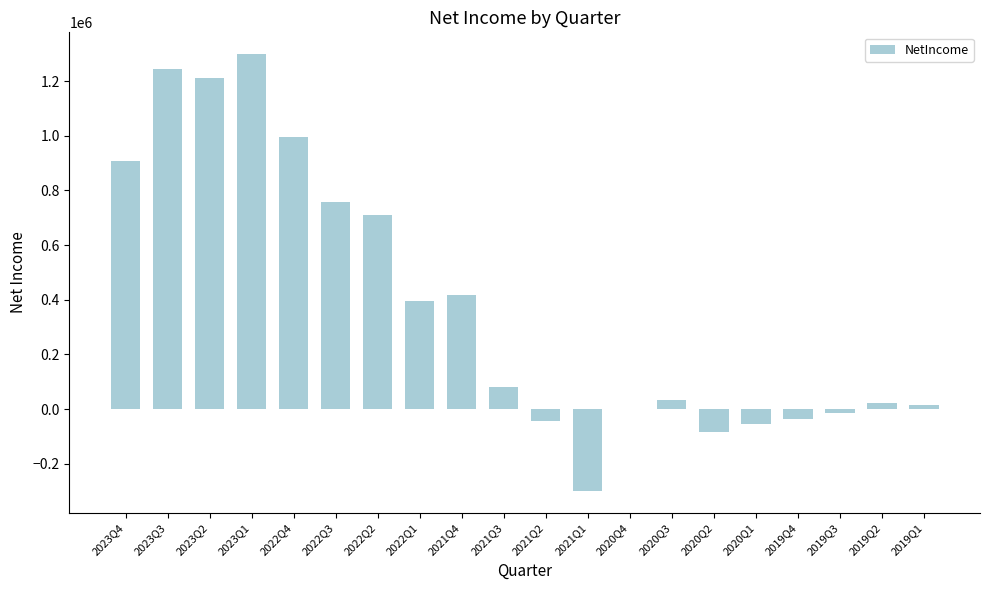

How many data points does each series have?

20